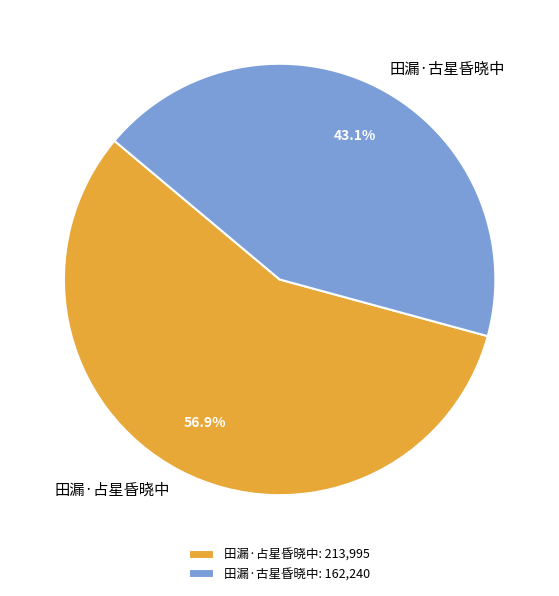

Approximately how many times larger is the value at 田漏·古星昏晓中 compared to 田漏·占星昏晓中?

0.8